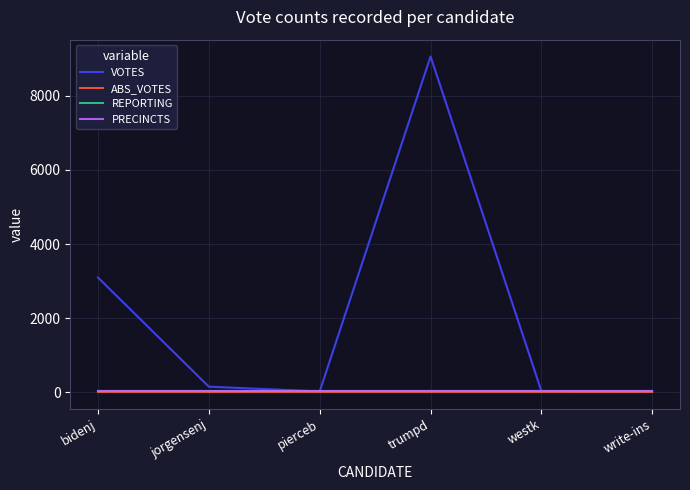

What is the difference between the maximum and minimum values in the VOTES series?

9063